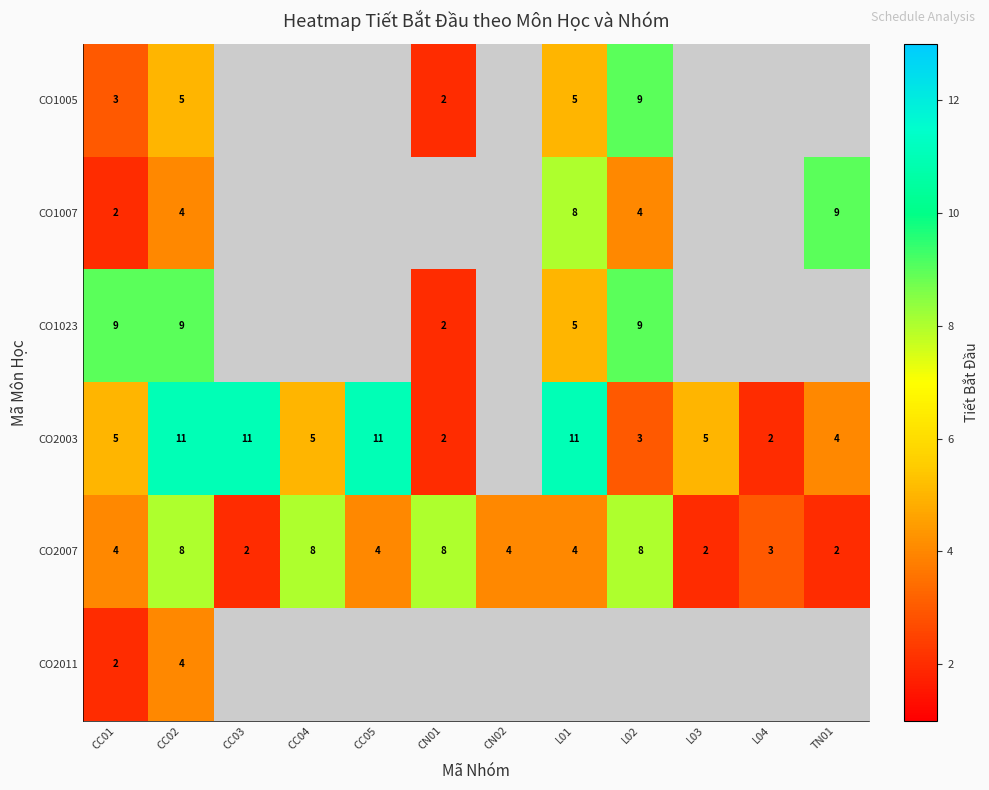

What is the difference between the highest and lowest values at CC02?

7.0